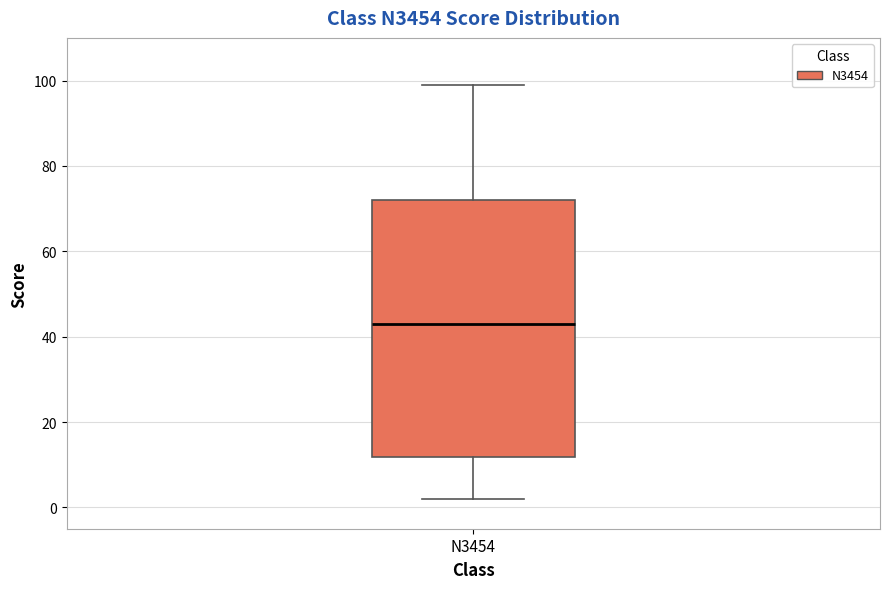

Transcribe this box plot: give where the median line is, the range the box spans, and where the two whiskers end, as read against the y-axis. The values are not printed on the chart, so give them approximately, as read against the axis.

median 44, box 12 to 72, whiskers 2 to 100